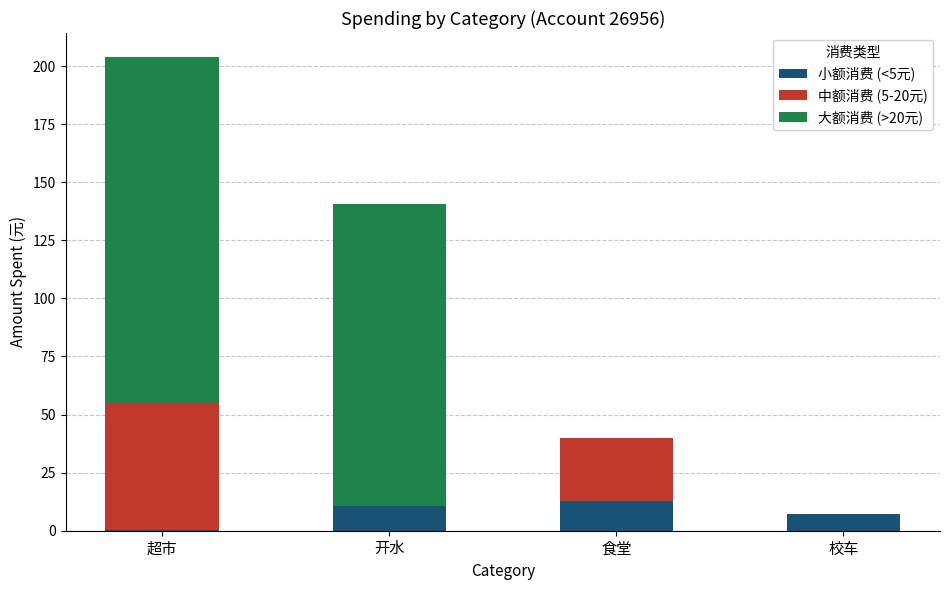

True or false: 小额消费 (<5元) has a value of 7.2 at 校车.

True